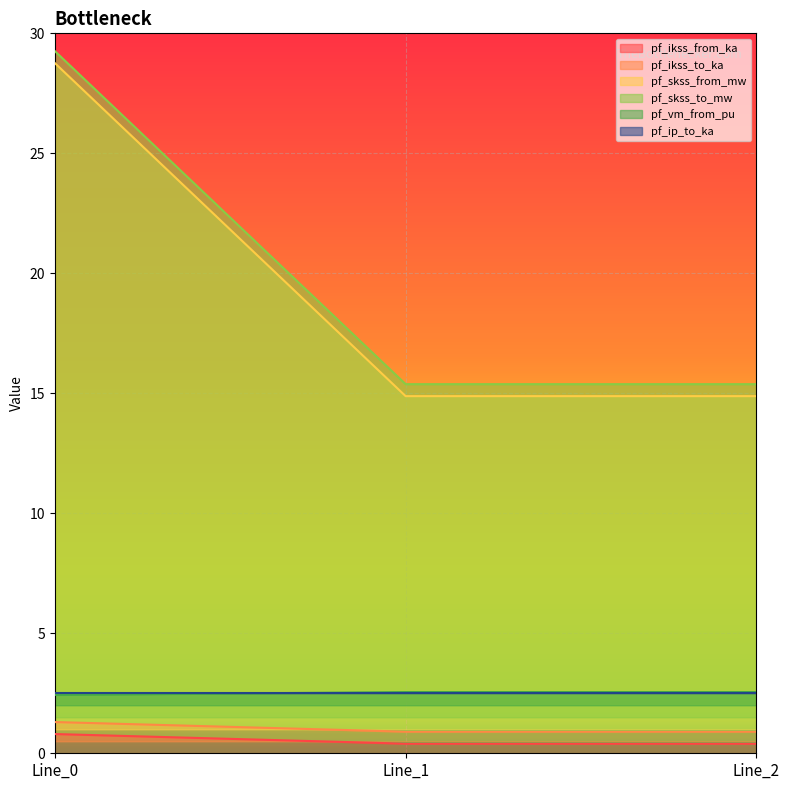

What is the minimum value for pf_ikss_to_ka?

0.9